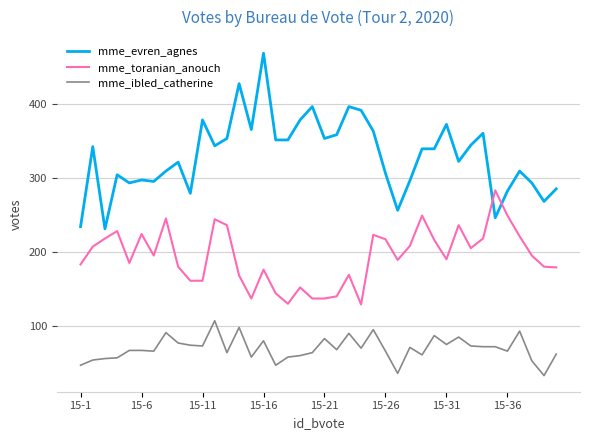

What is the difference between the second highest and second lowest values in the mme_toranian_anouch series?

119